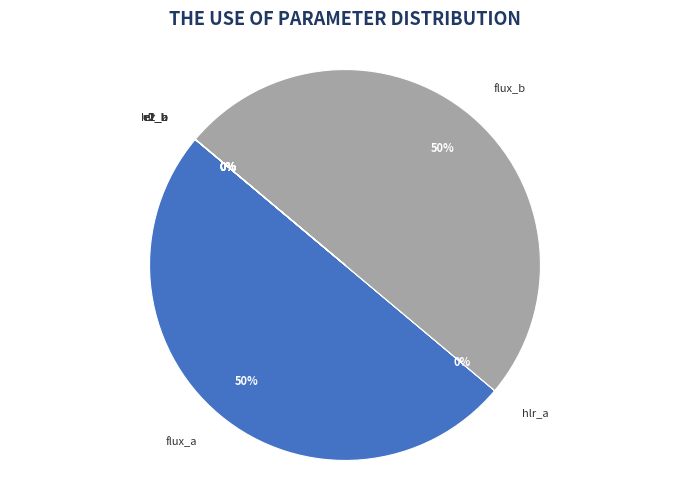

To the nearest percent, what is the average slice percentage?

12%